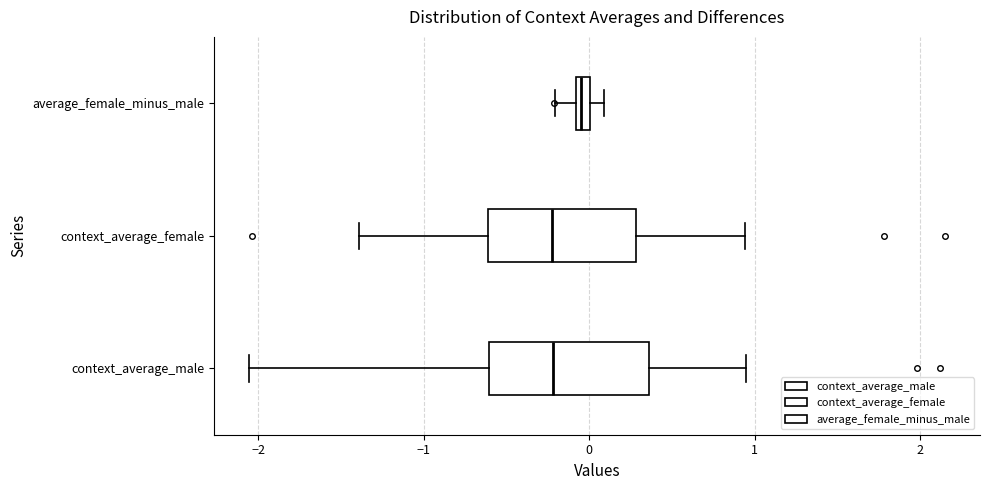

Which box has the furthest to the right median line?

average_female_minus_male